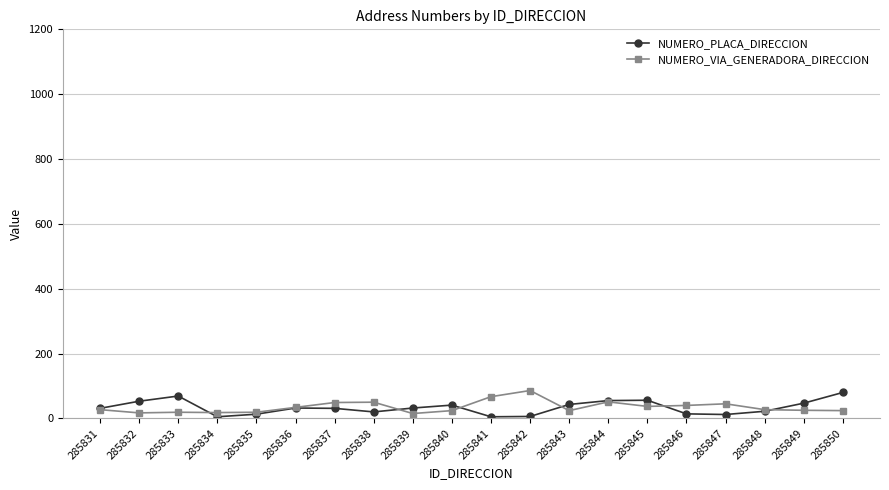

Is it true that NUMERO_PLACA_DIRECCION equals 69 at 285833?

True